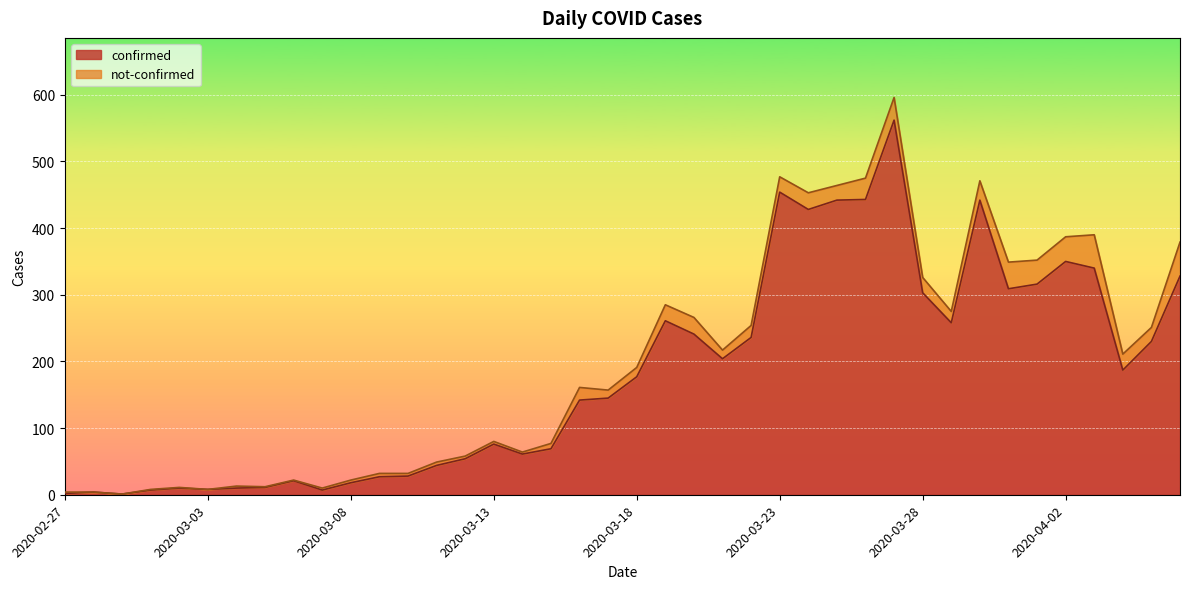

Does the chart display data point markers on the line(s)?

No